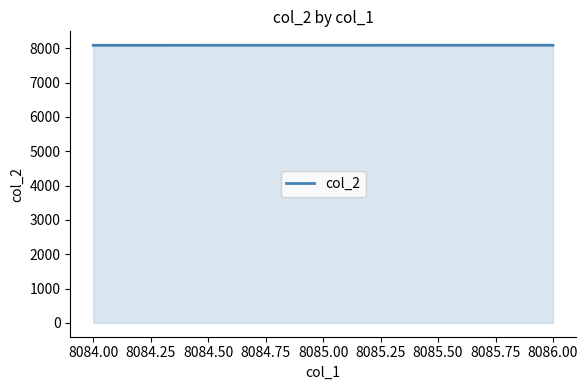

Approximately how many times larger is the value at 8086.00 compared to 8084.00?

1.0